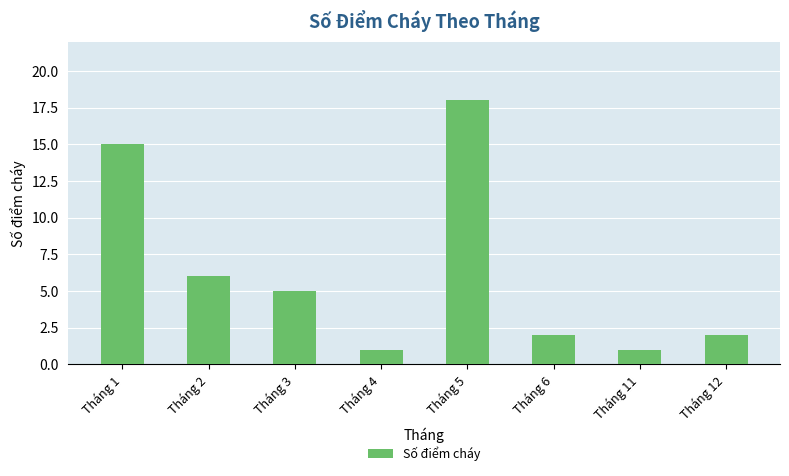

How many distinct data groups are displayed?

1